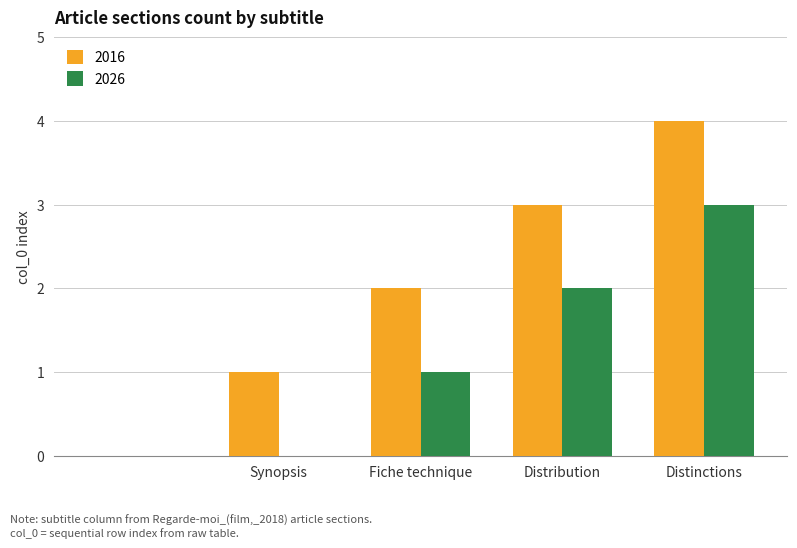

What is the sum of all 2026 values?

6